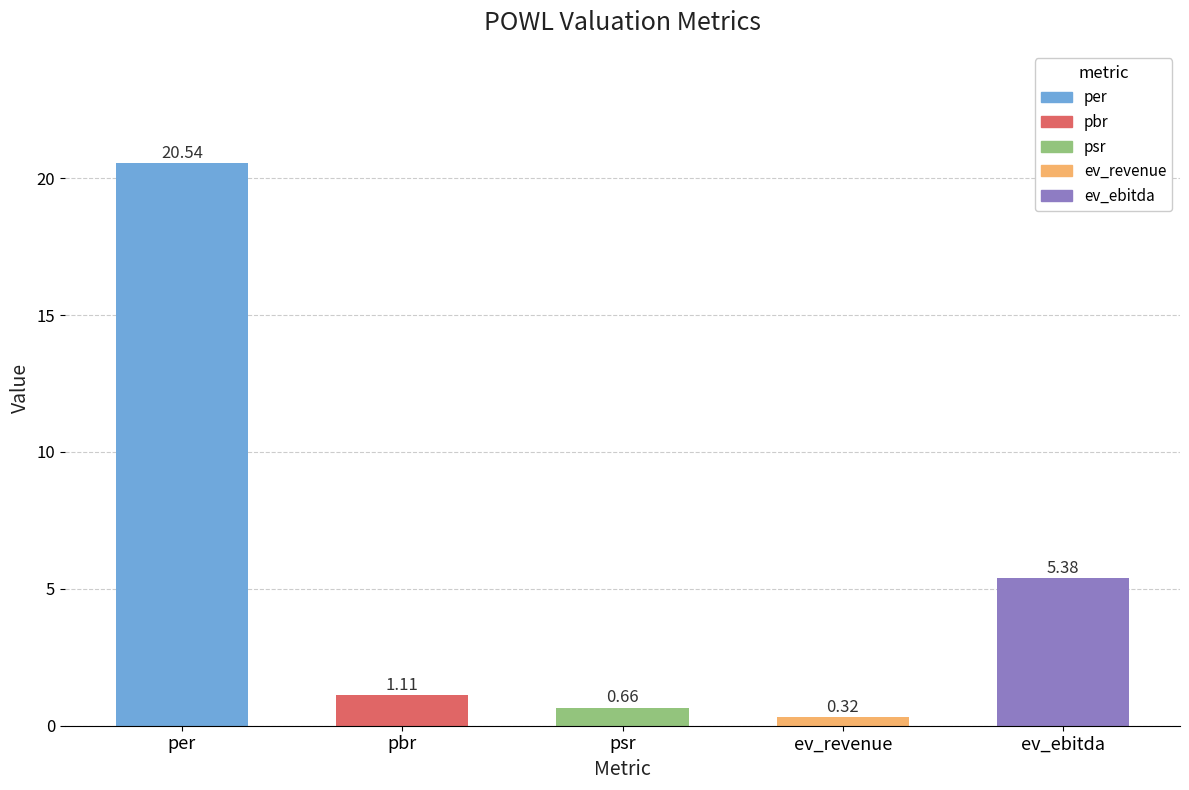

Count the number of categories in the chart.

5